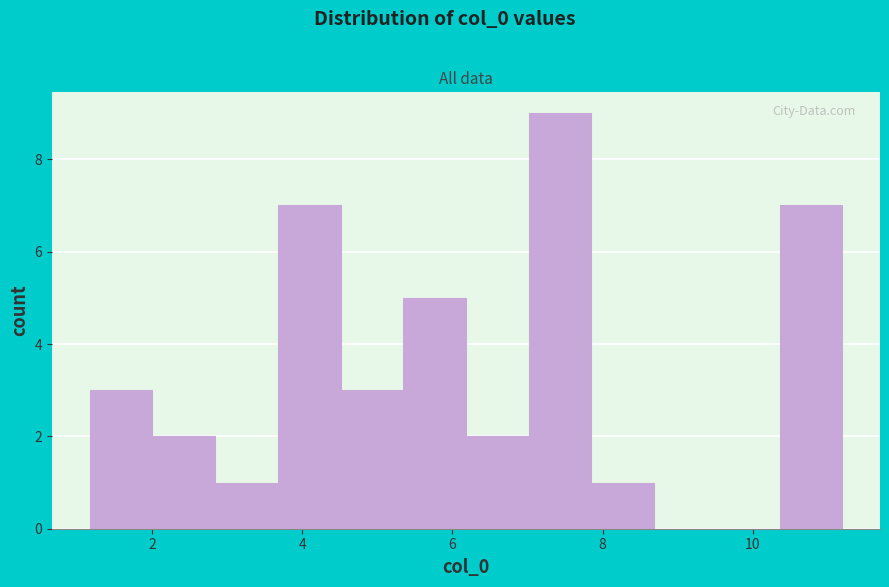

Reading left to right, transcribe this chart: for each bar, give the range it covers on the x-axis and its height. Neither the bar edges nor the heights are printed on the chart, so give them approximately, as read against the axes.

1.2 to 2.0: 3
2.0 to 2.8: 2
2.8 to 3.6: 1
3.6 to 4.6: 7
4.6 to 5.4: 3
5.4 to 6.2: 5
6.2 to 7.0: 2
7.0 to 7.8: 9
7.8 to 8.6: 1
8.6 to 9.6: 0
9.6 to 10.4: 0
10.4 to 11.2: 7